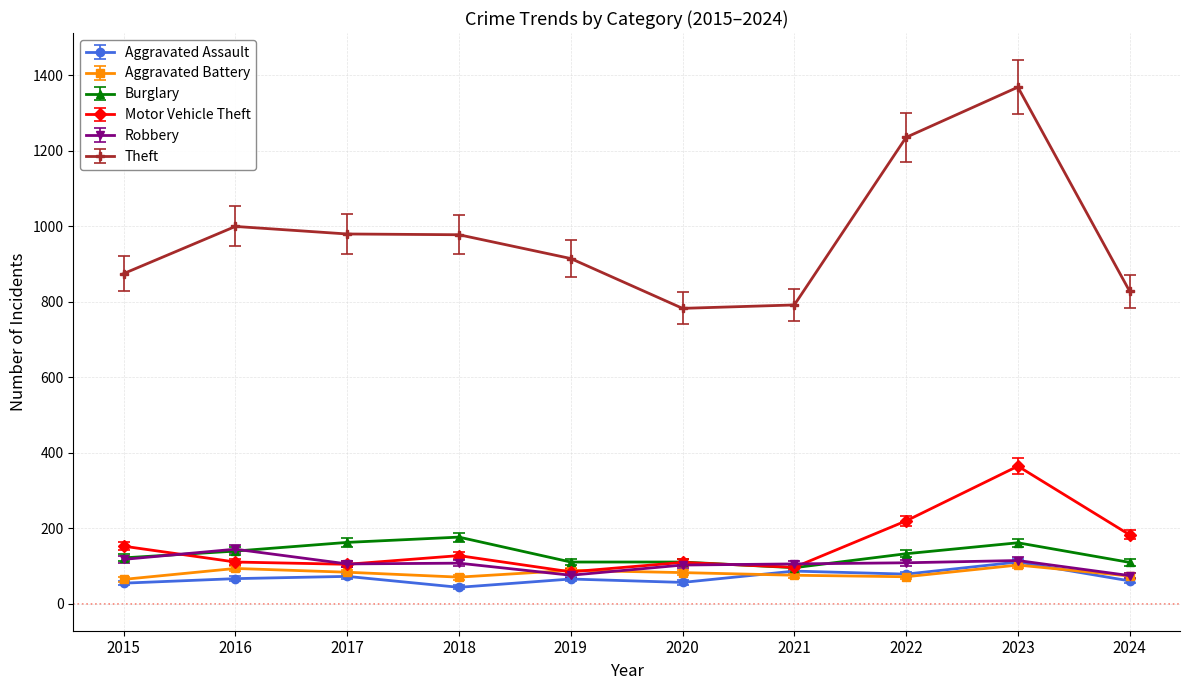

What is the minimum value for Aggravated Battery?

64